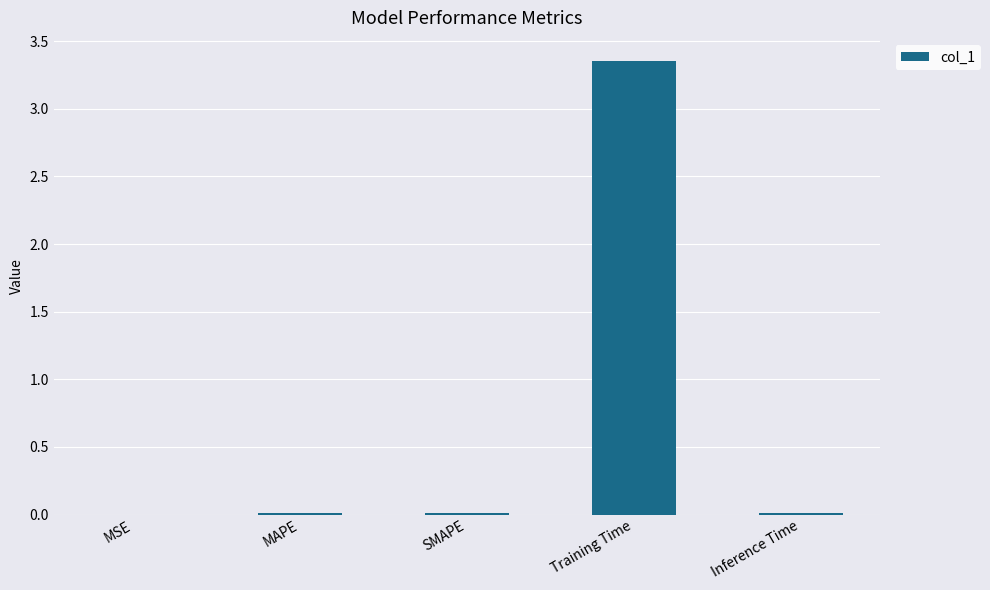

How many series are shown in this chart?

1